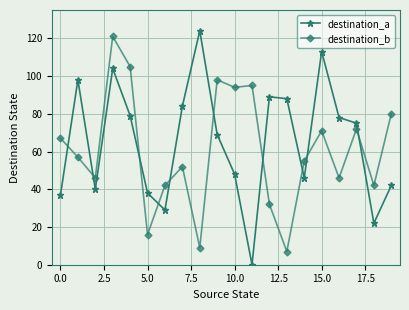

What is the difference between the second highest and minimum values in the destination_a series?

113